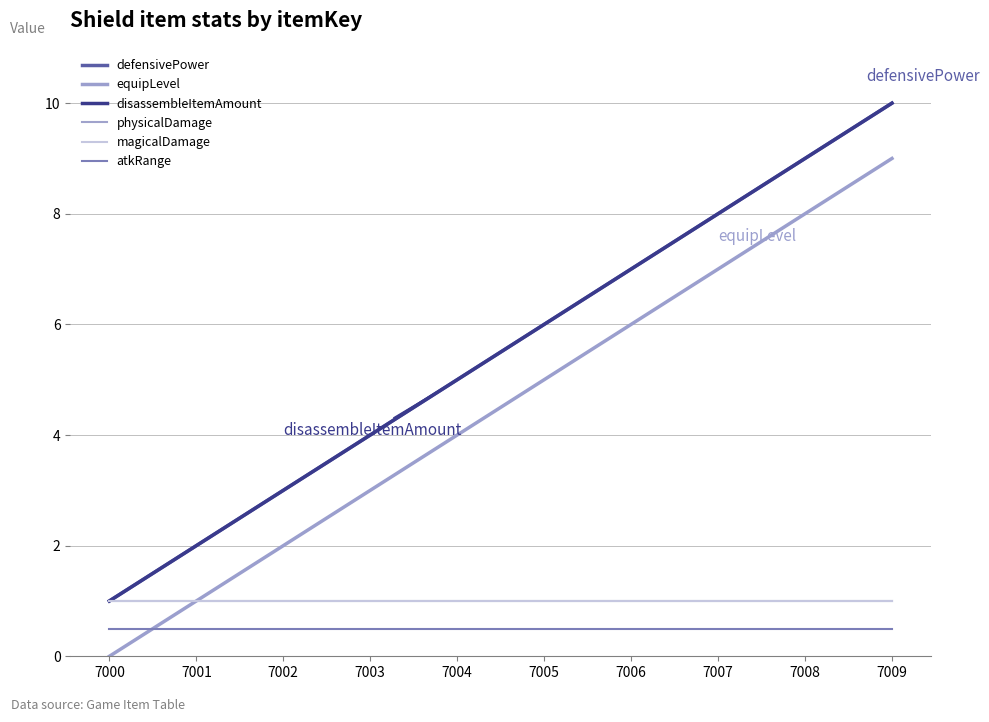

The value of magicalDamage at 7008 is 0.3. True or false?

False